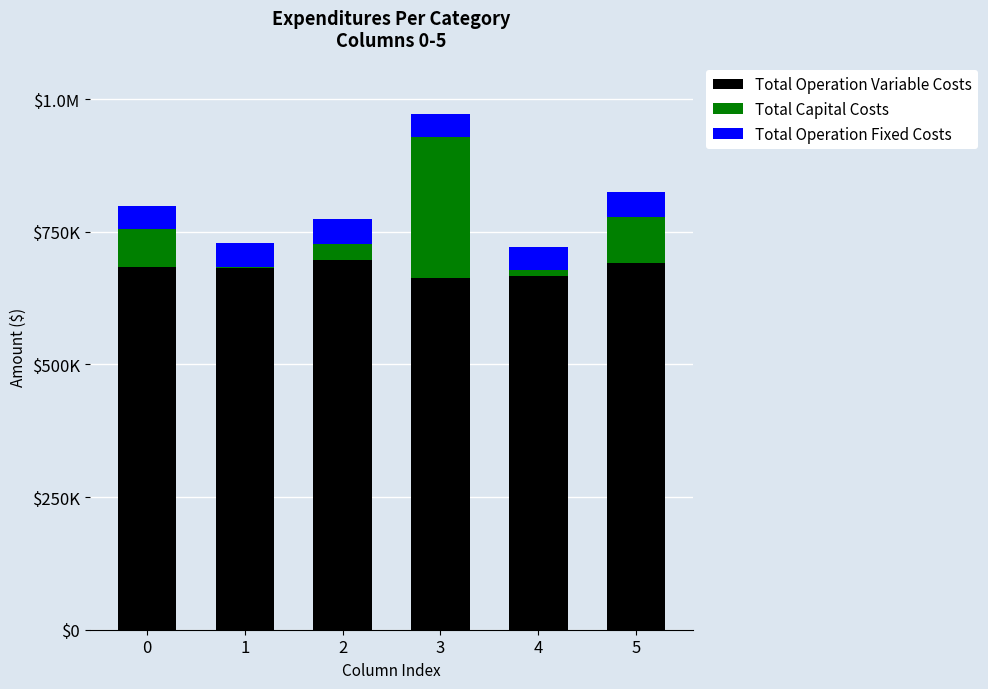

What are all the series names shown in the legend?

Total Operation Variable Costs, Total Capital Costs, Total Operation Fixed Costs